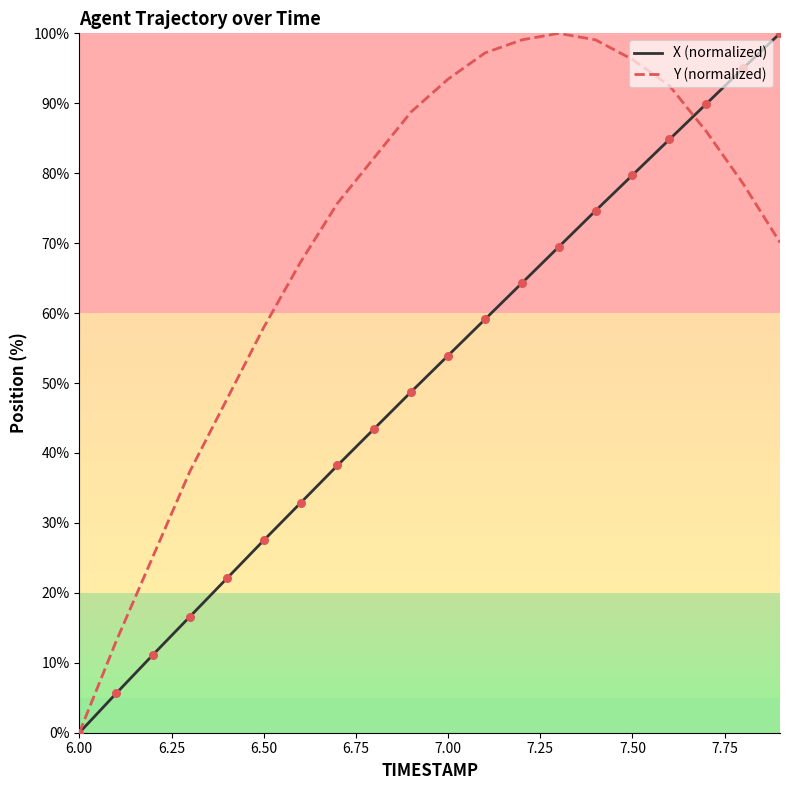

Which series has the largest total across all categories?

Y (normalized)